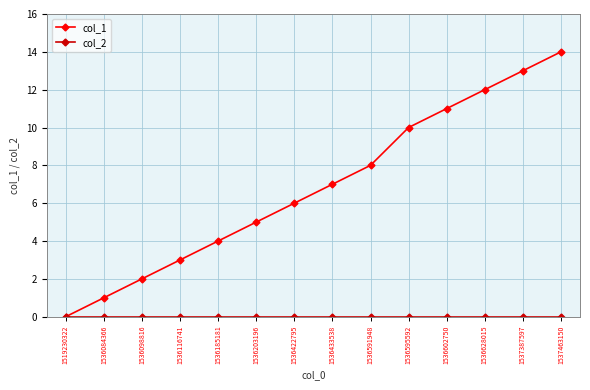

What is the greatest value displayed?

14